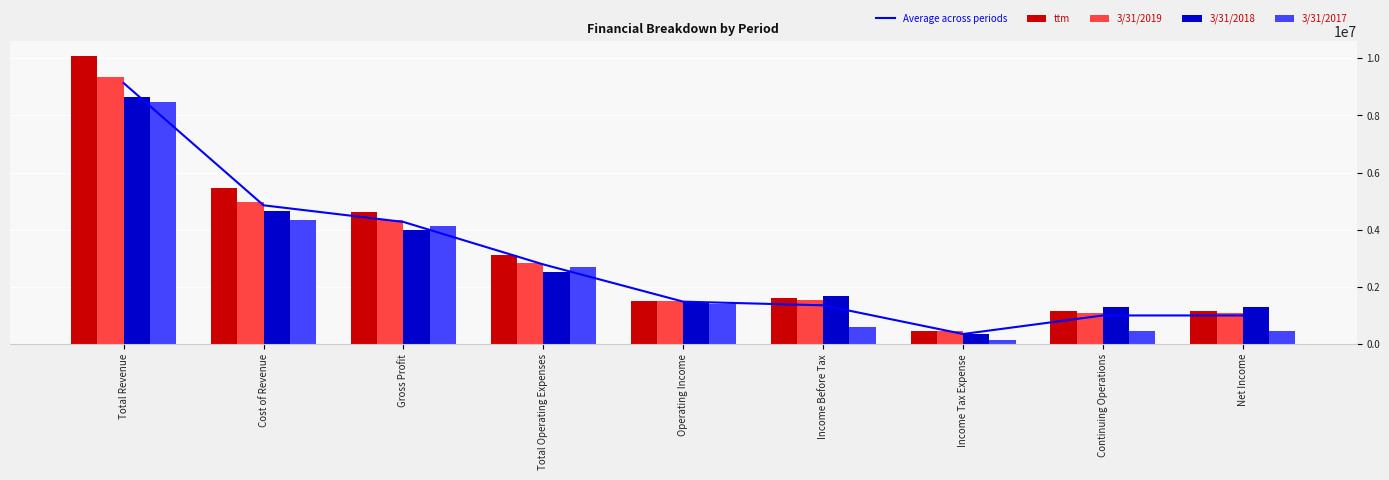

What position from the left is Net Income?

9